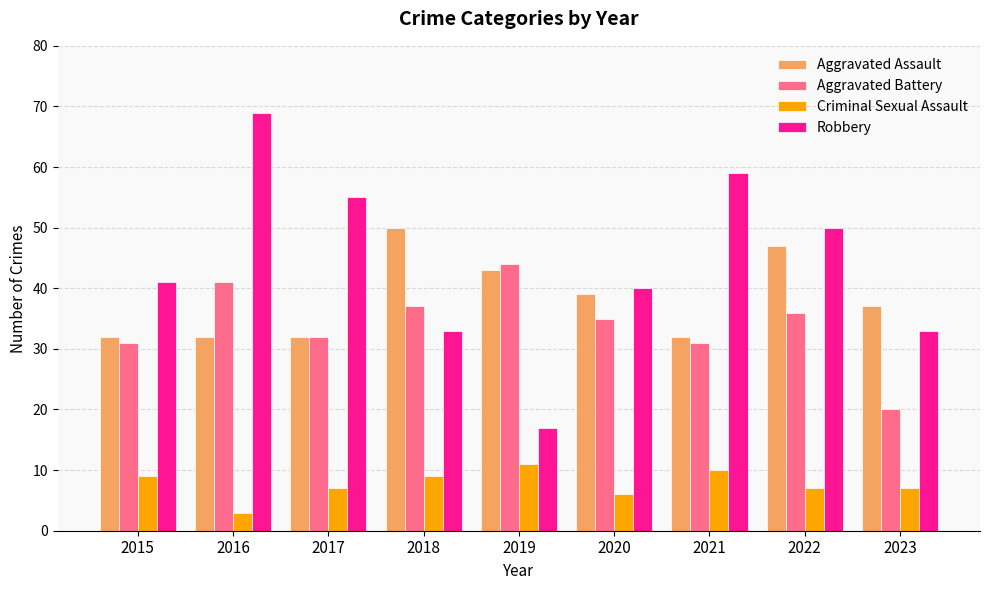

The Criminal Sexual Assault series shows 9 at 2018. True or false?

True